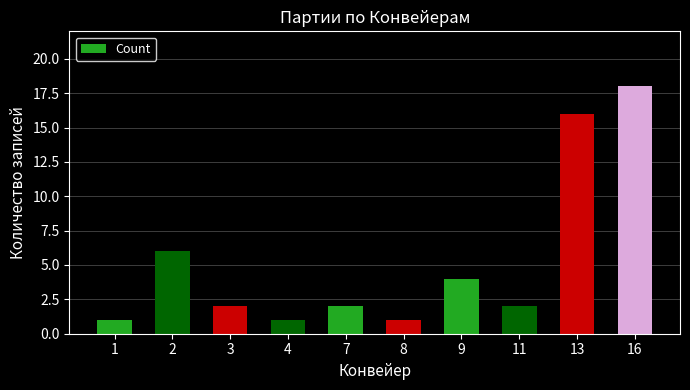

Reading left to right, what are all the values shown in this chart?

1	6	2	1	2	1	4	2	16	18